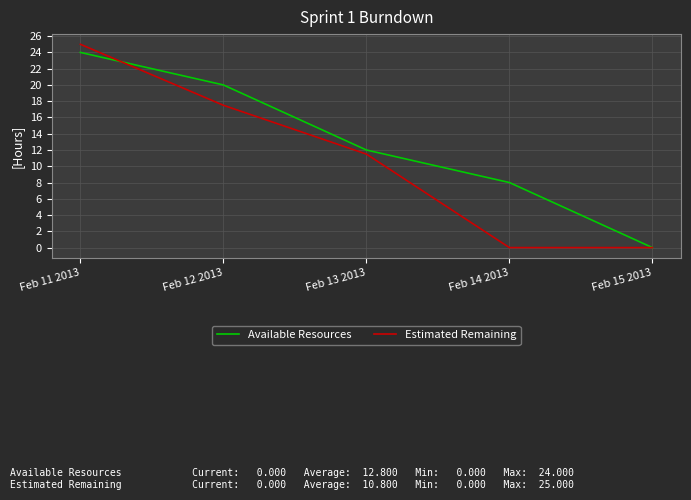

Is it true that Available Resources equals 24.0 at Feb 11 2013?

True